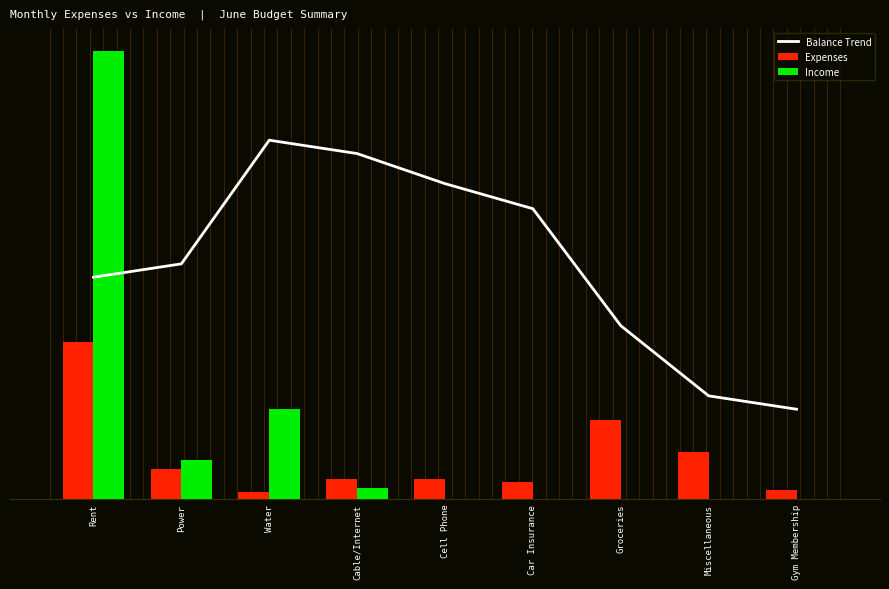

Which series has the largest range (max minus min)?

Income